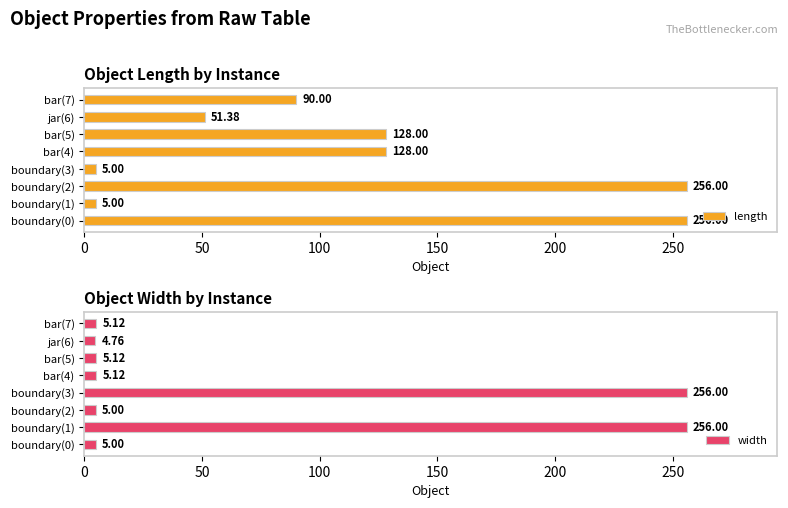

Which series has the widest spread of values?

width